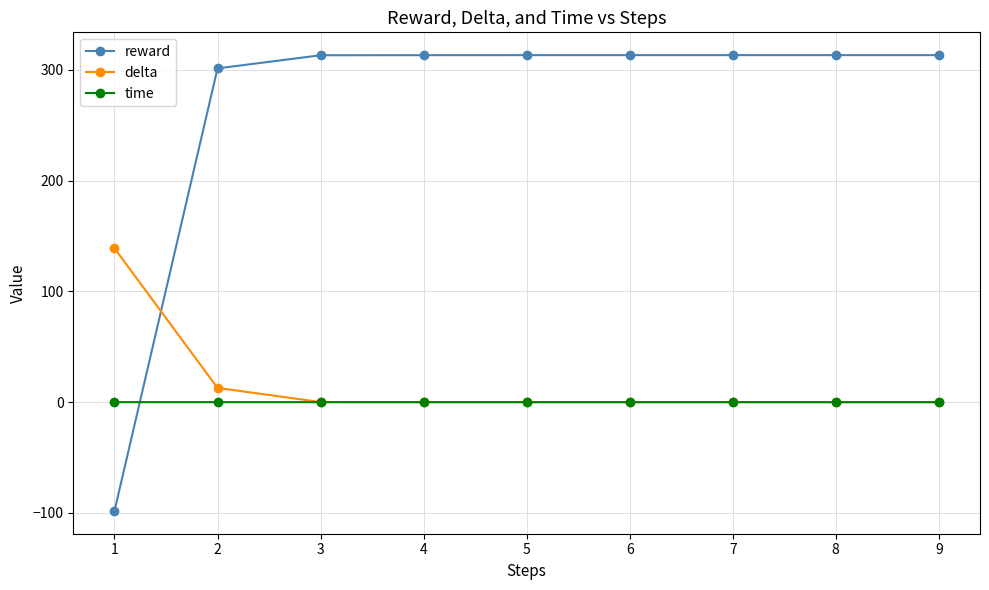

True or false: time has more than 0 interior local peaks.

True